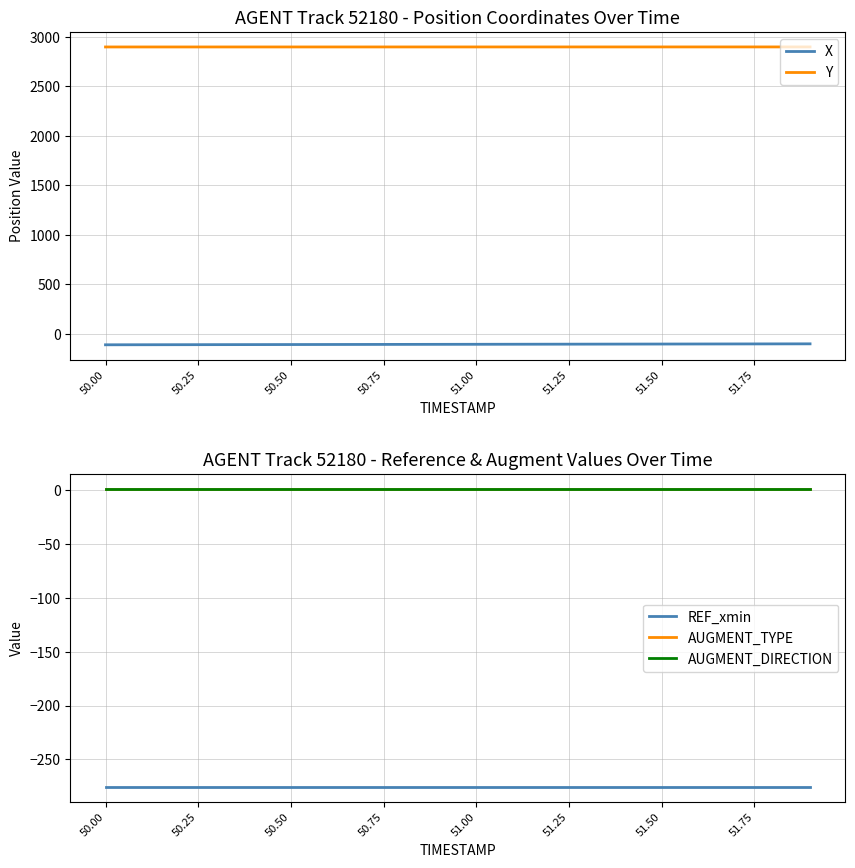

True or false: Y and X cross at least once.

False